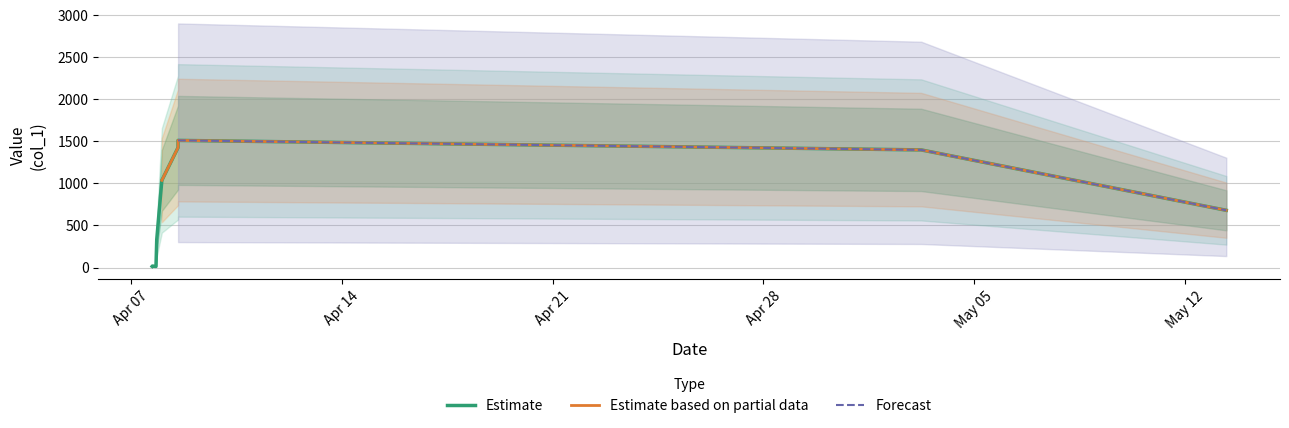

Where is the data nearest to the value 1082?

2019-04-07 20:42:00